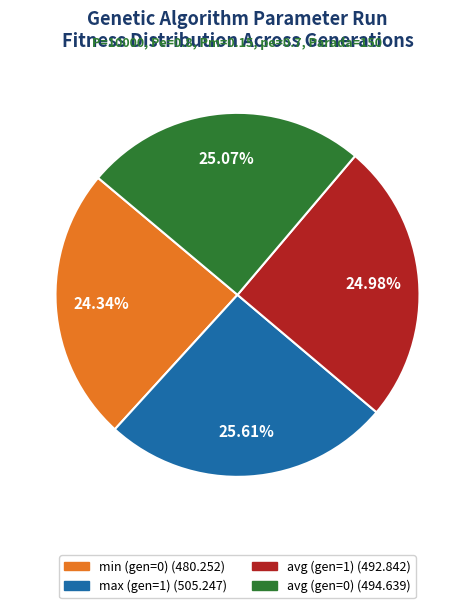

True or false: max (gen=1) accounts for 26% of the total.

True